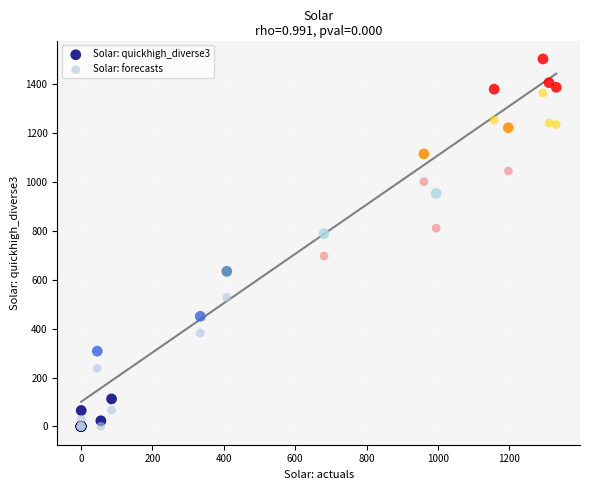

Across all series, what Y value is closest to 752?

788.9